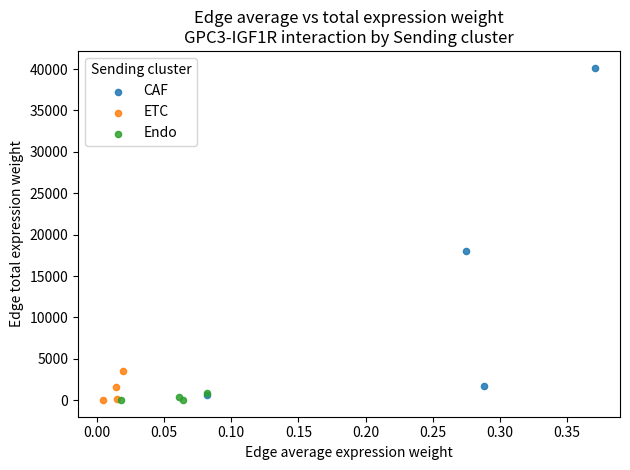

Which series has the widest spread of Y values?

CAF